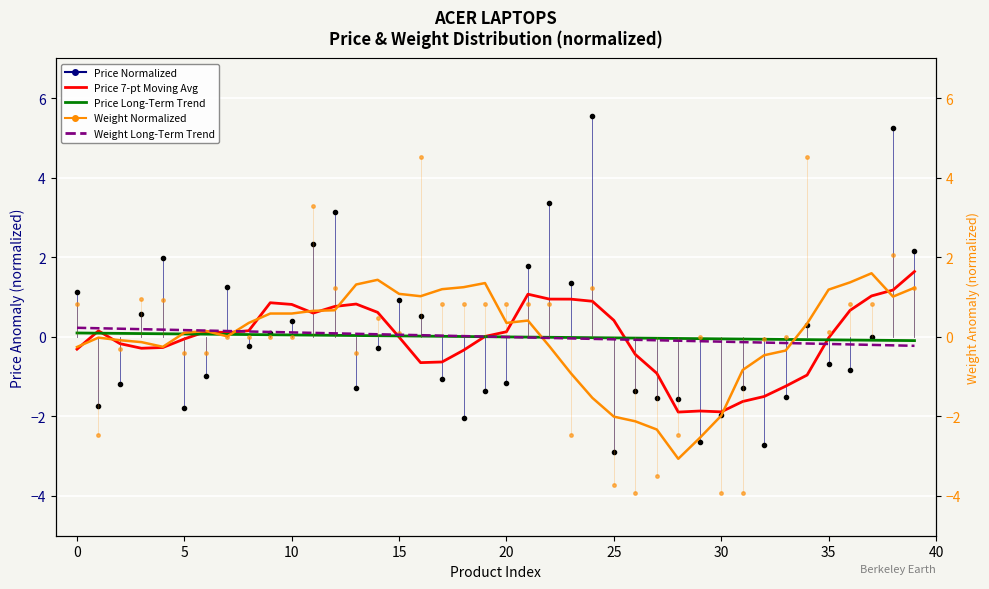

How many values in the Price 7-pt Moving Avg series exceed 0?

21